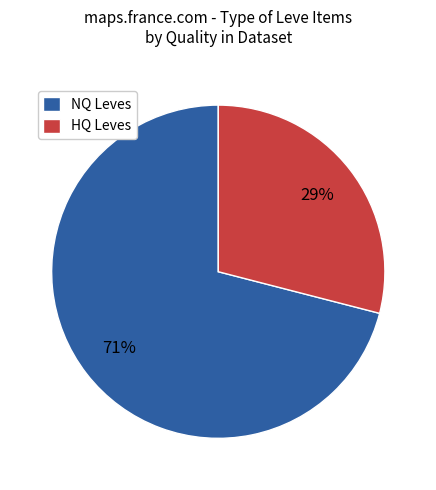

Is there any slice that represents more than half of the pie?

Yes